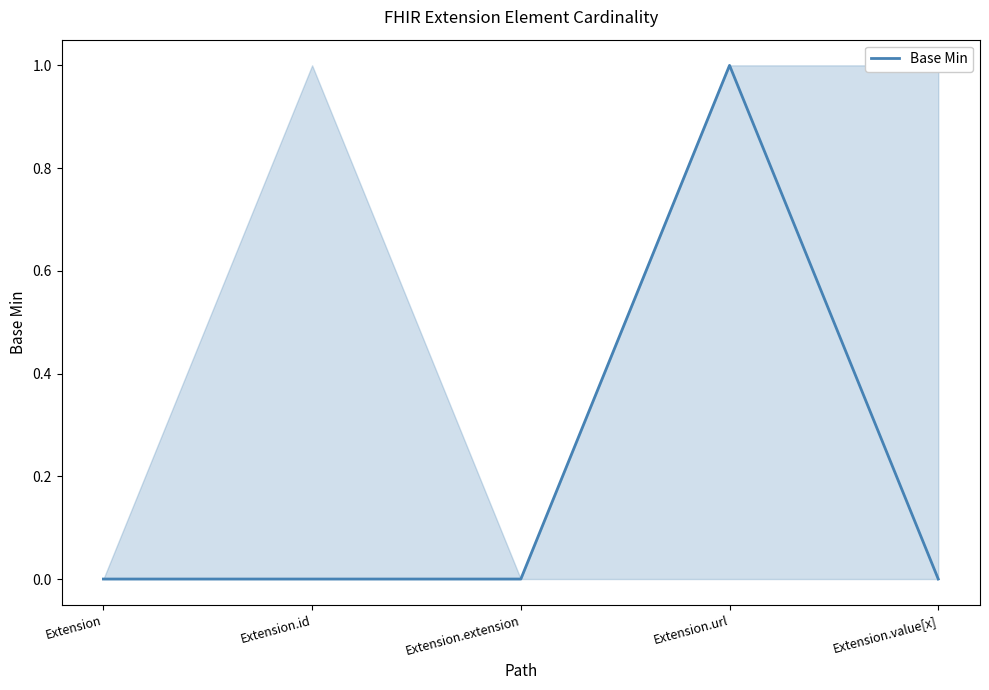

How many values are above zero?

1